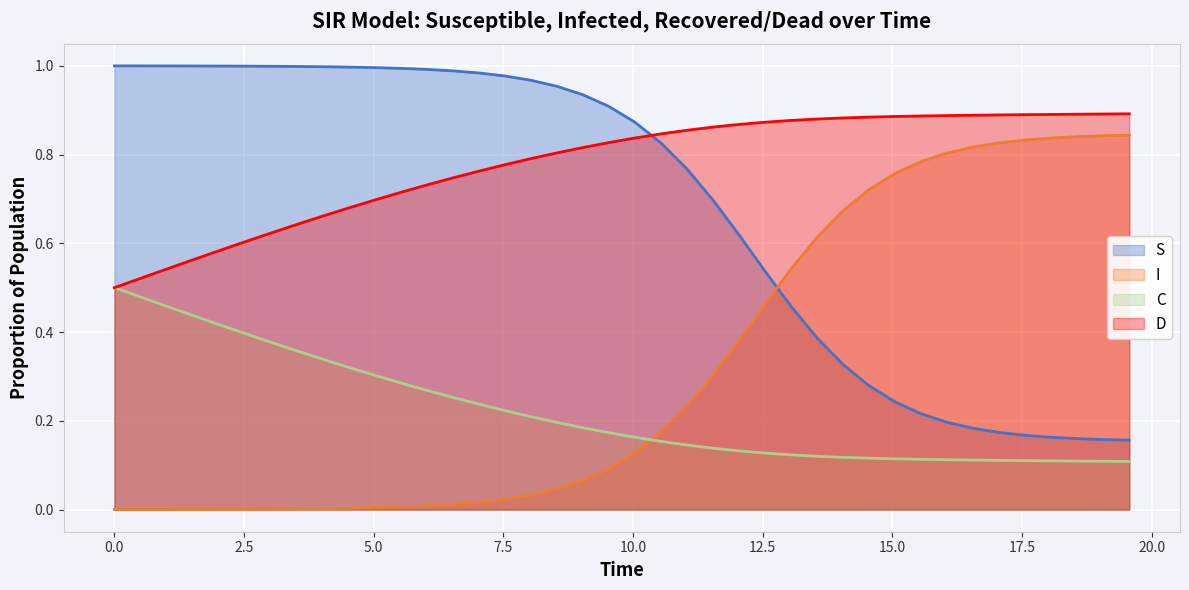

Rank the series by their average value, from lowest to highest.

C, I, S, D